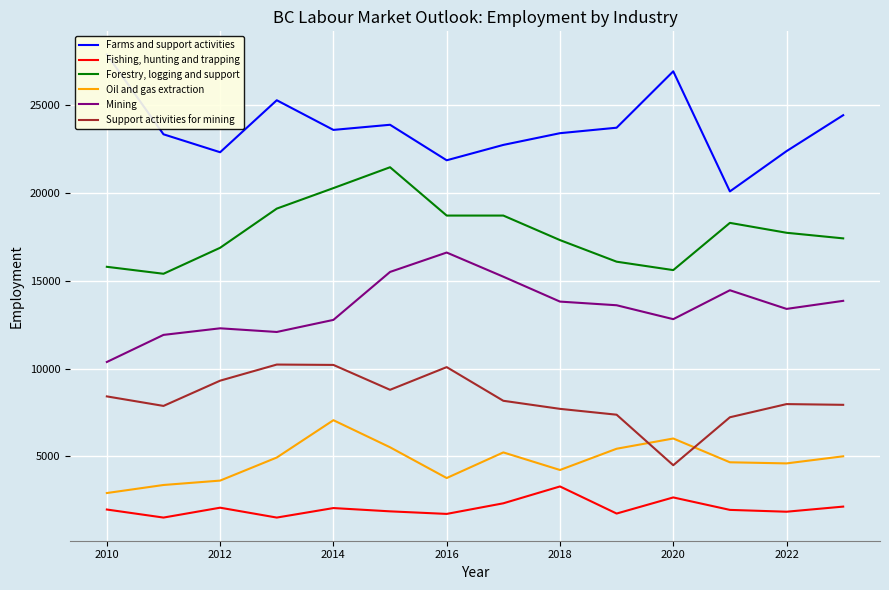

Which series has the largest range (max minus min)?

Farms and support activities